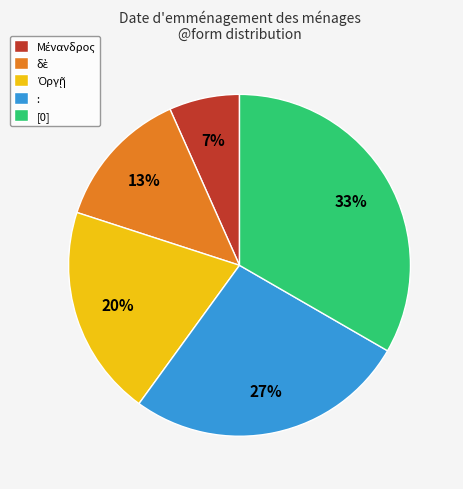

What percentage is the : slice, to the nearest percent?

27%